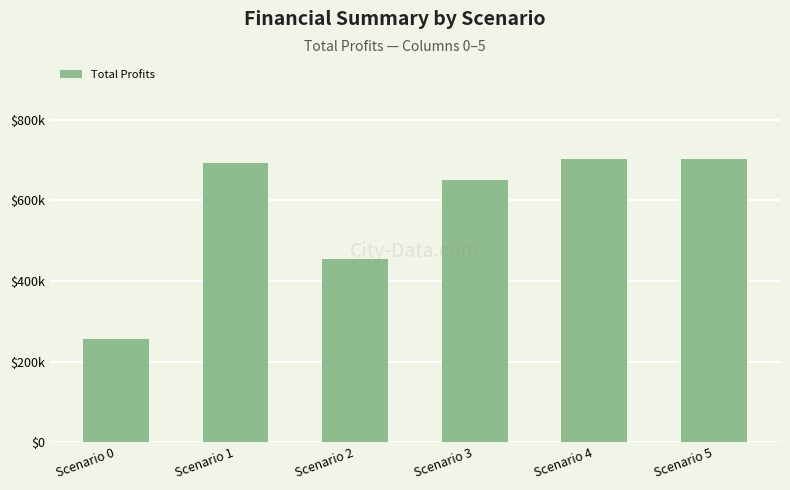

Reading left to right, what are all the values shown in this chart?

257085.7	691855.2	454133.7	651400.8	701665.9	702464.4